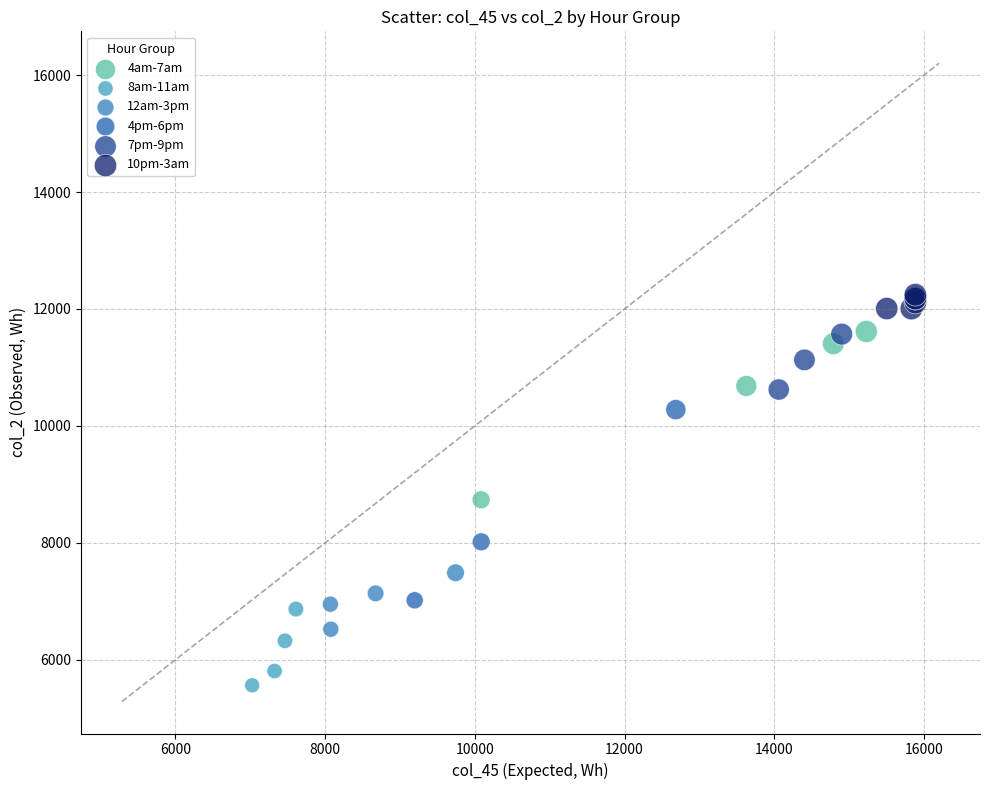

Which series contains the lowest Y value?

8am-11am